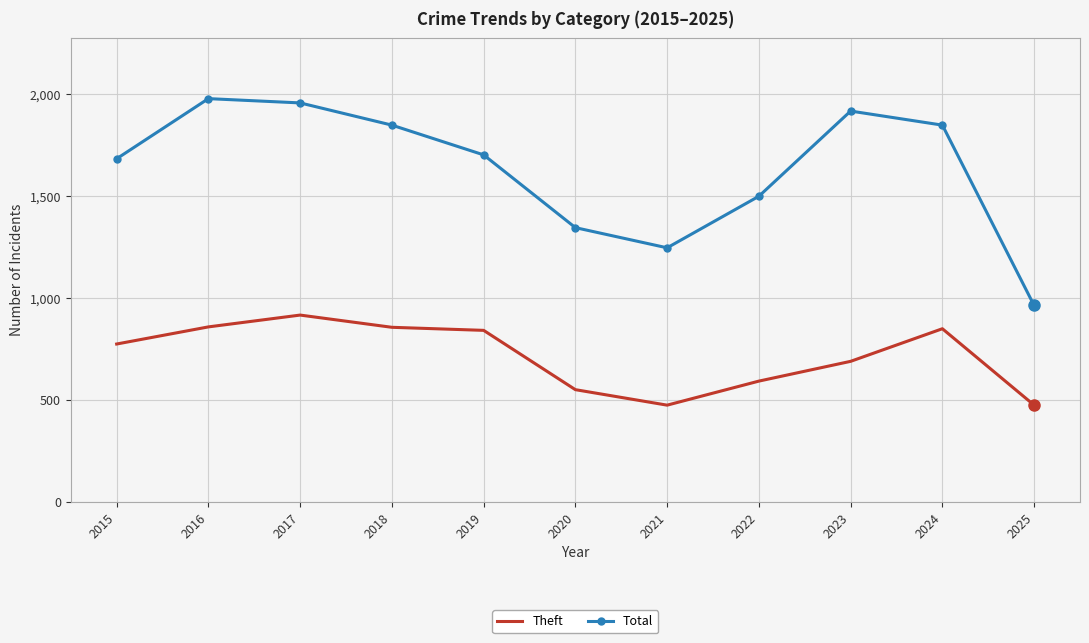

What is the approximate value of Theft at 2021?

474